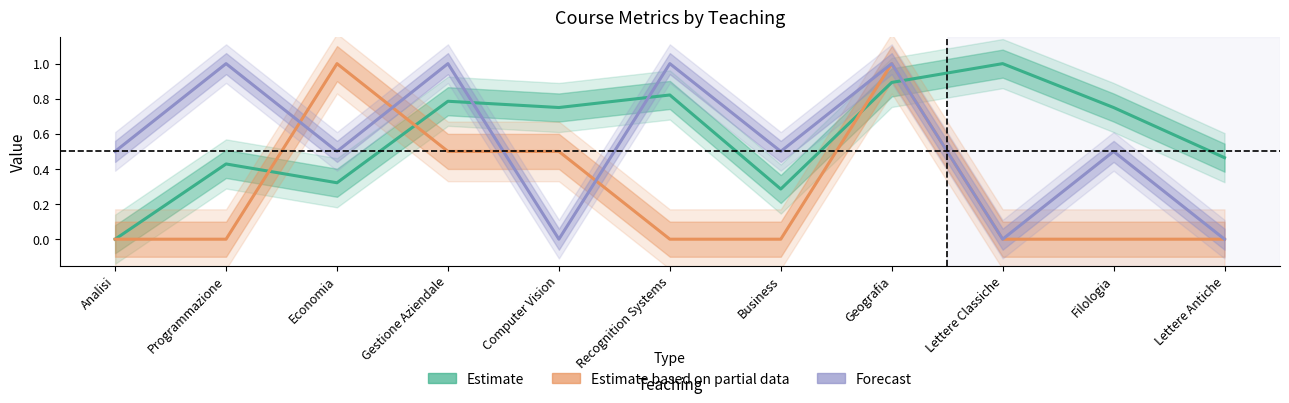

How many categories are shown in the chart?

11